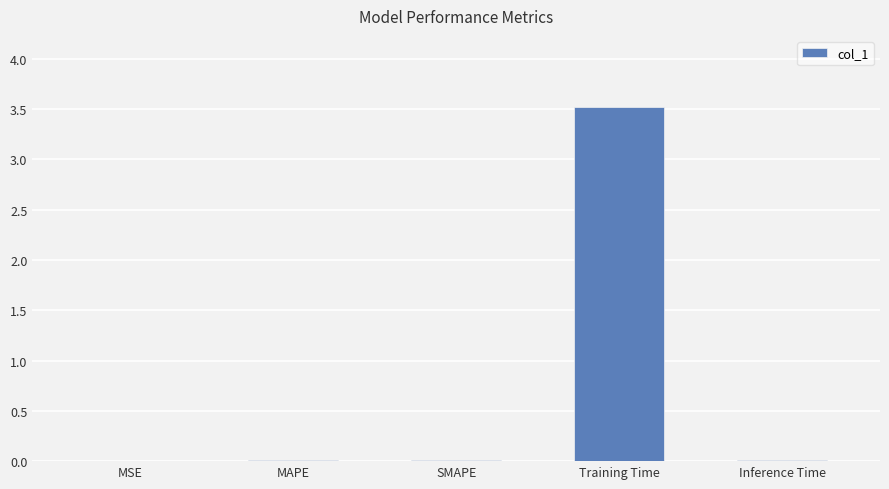

Which label corresponds to the largest value in the chart?

Training Time